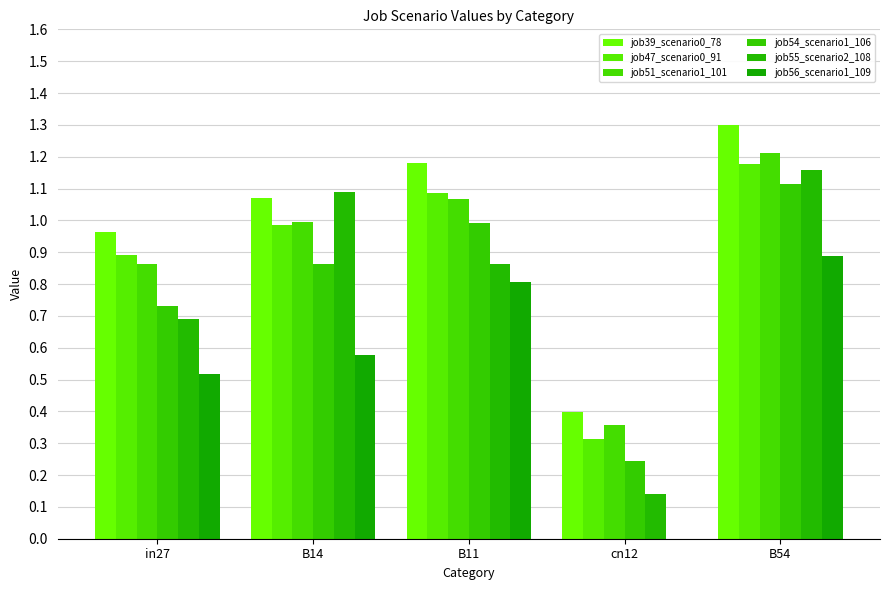

Are the bars horizontal?

No